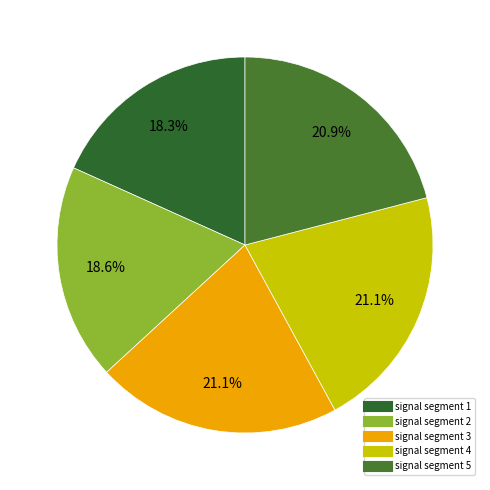

Count the number of slices in the pie.

5